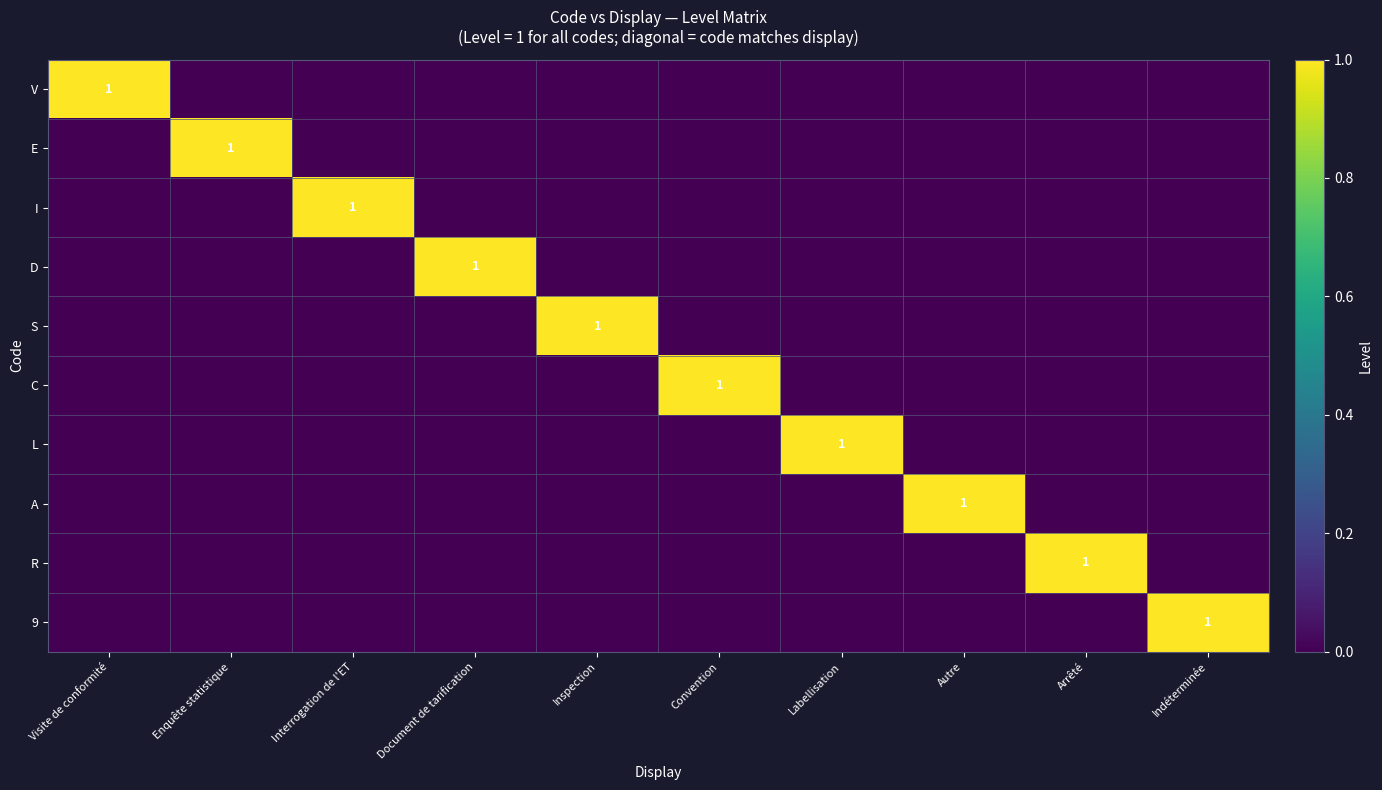

What is the difference between the highest and lowest values at Autre?

1